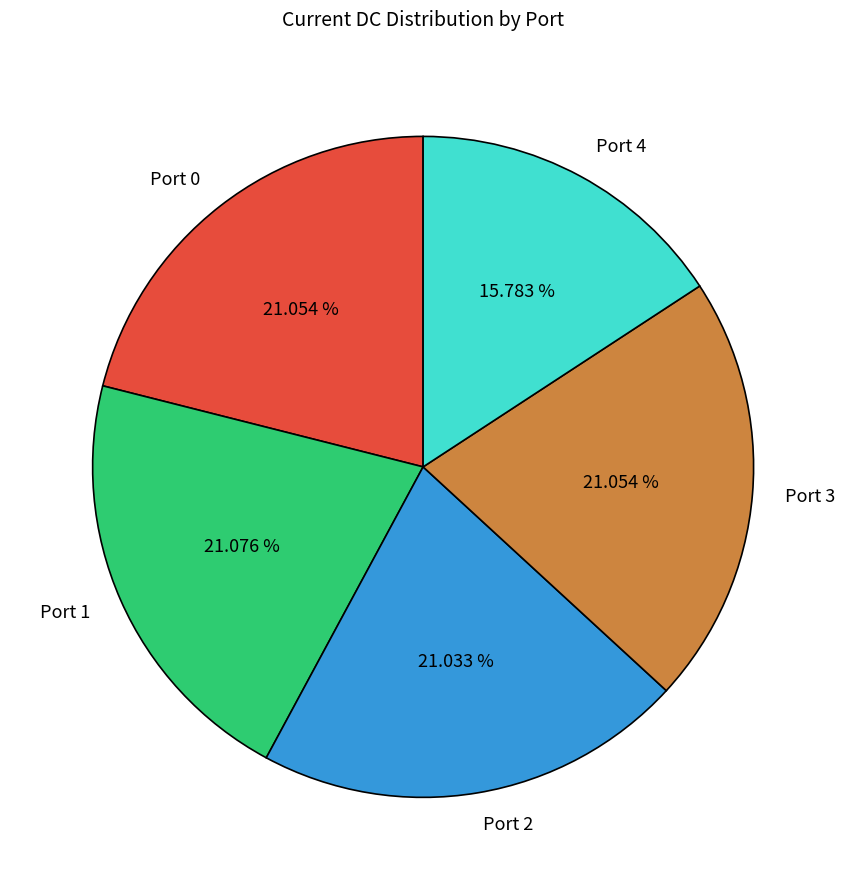

Is there a majority slice in this chart?

No